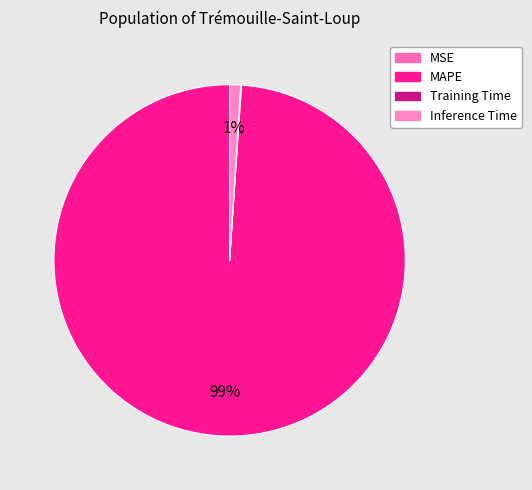

The Inference Time slice represents 6% of the pie. True or false?

False